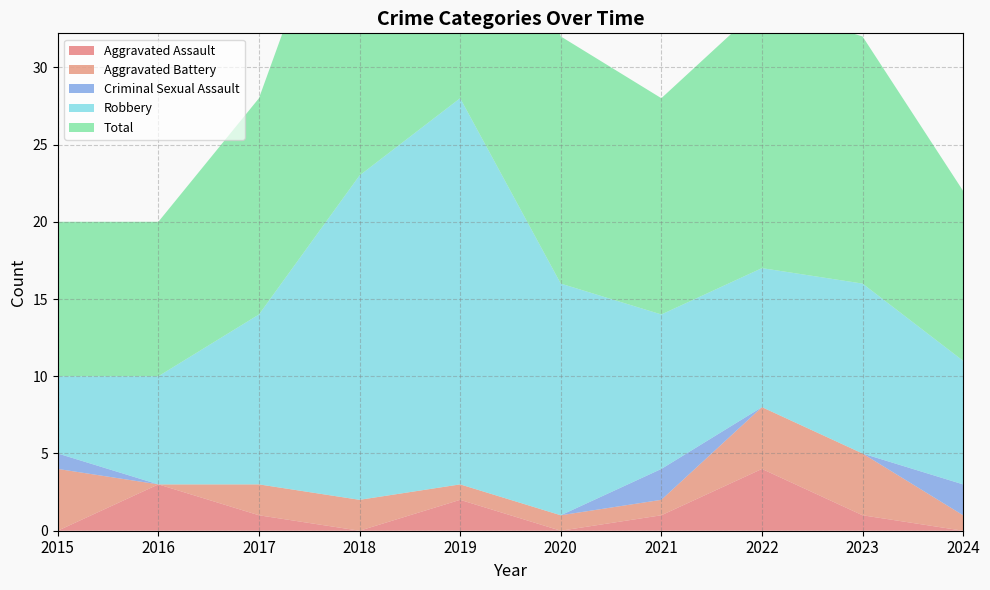

Reading left to right, transcribe all the data shown in this chart.

Aggravated Assault: 2015=0	2016=3	2017=1	2018=0	2019=2	2020=0	2021=1	2022=4	2023=1	2024=0
Aggravated Battery: 2015=4	2016=0	2017=2	2018=2	2019=1	2020=1	2021=1	2022=4	2023=4	2024=1
Criminal Sexual Assault: 2015=1	2016=0	2017=0	2018=0	2019=0	2020=0	2021=2	2022=0	2023=0	2024=2
Robbery: 2015=5	2016=7	2017=11	2018=21	2019=25	2020=15	2021=10	2022=9	2023=11	2024=8
Total: 2015=10	2016=10	2017=14	2018=23	2019=28	2020=16	2021=14	2022=17	2023=16	2024=11